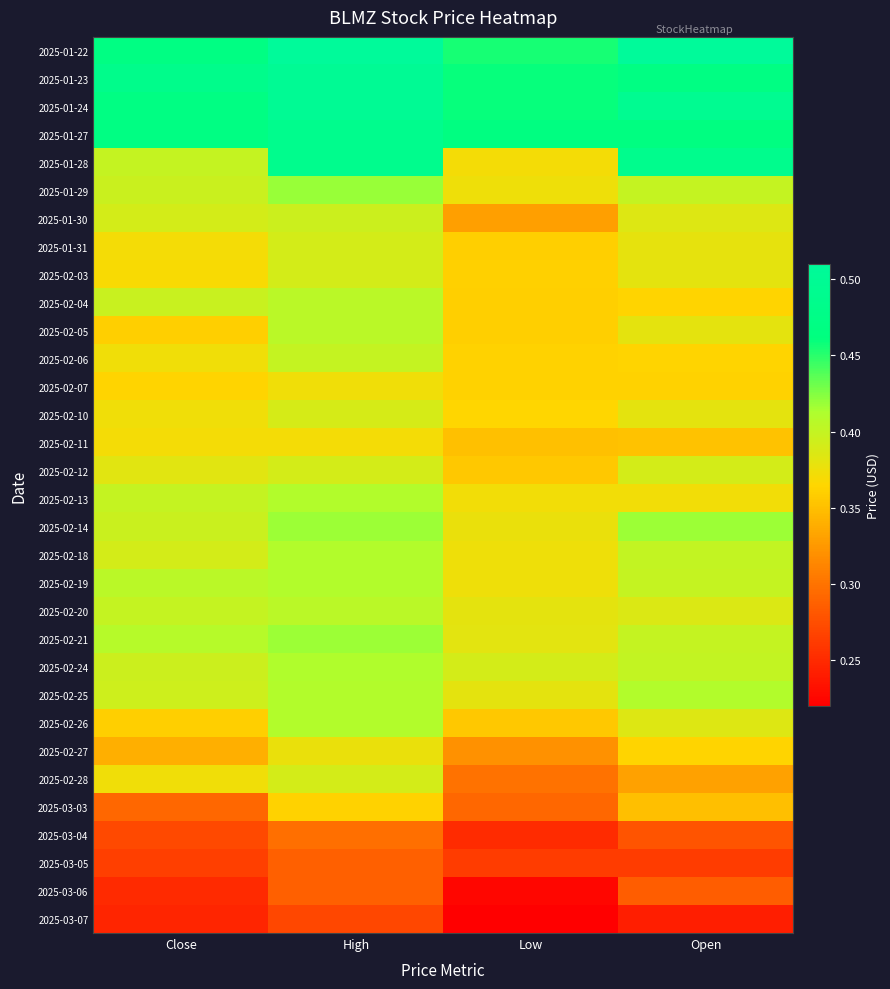

How many series are shown in this chart?

32